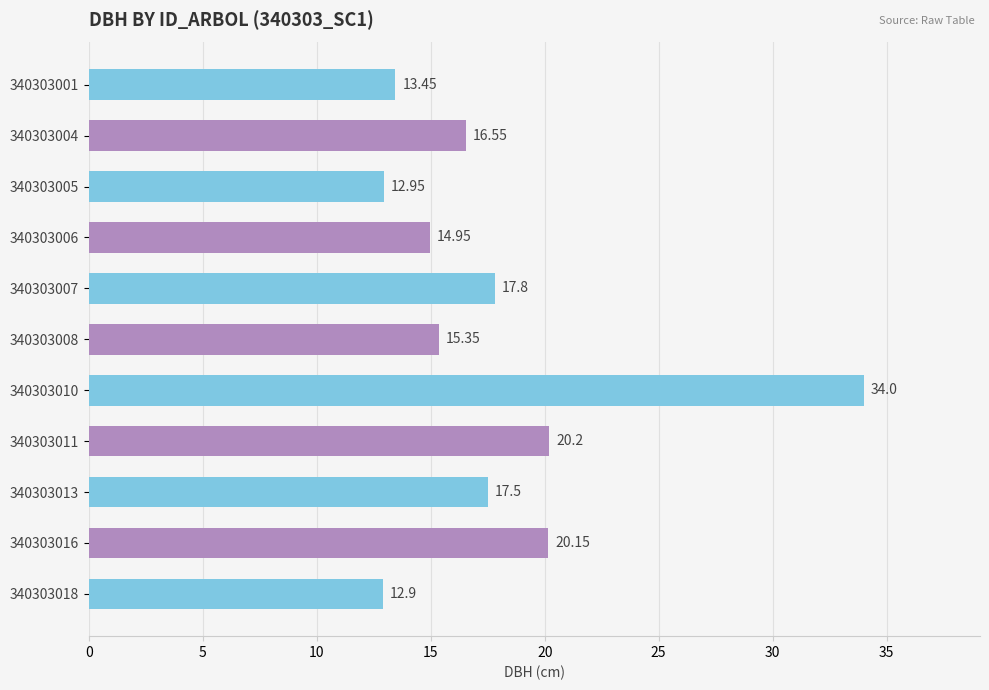

Approximately how many times larger is the value at 340303001 compared to 340303004?

0.8